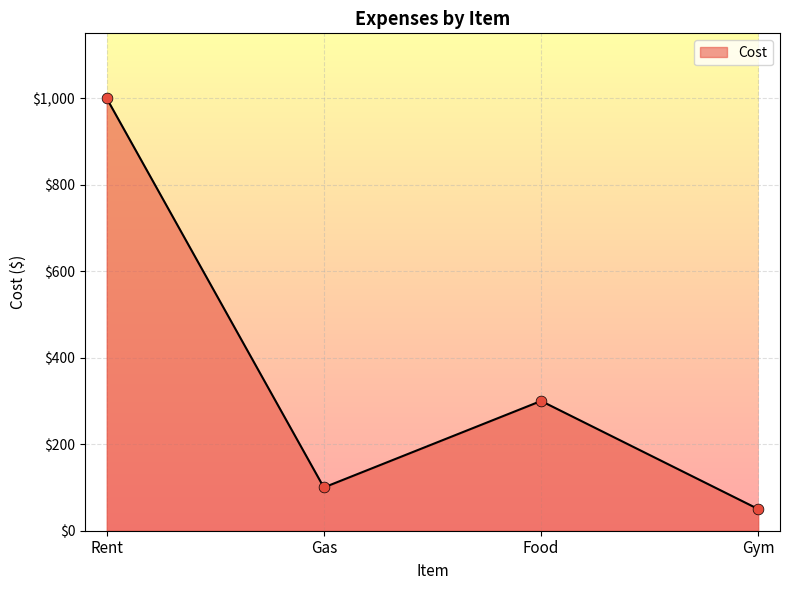

Which has a higher value, Gas or Food?

Food